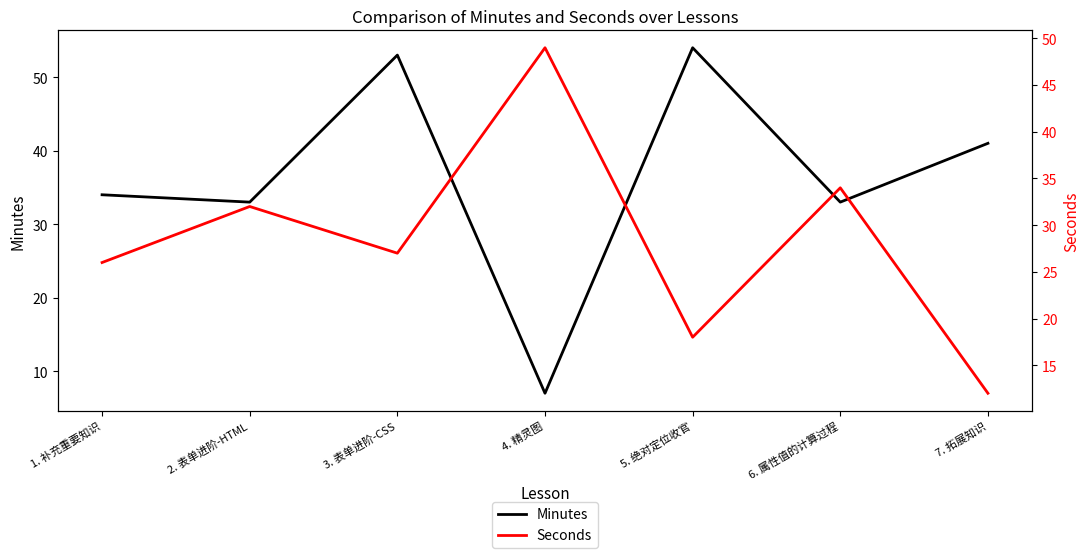

List the series in order of their peak value, highest first.

Minutes, Seconds